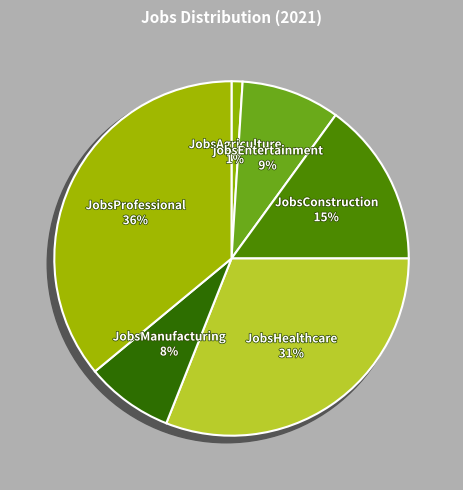

What percentage is the JobsManufacturing slice, to the nearest percent?

8%